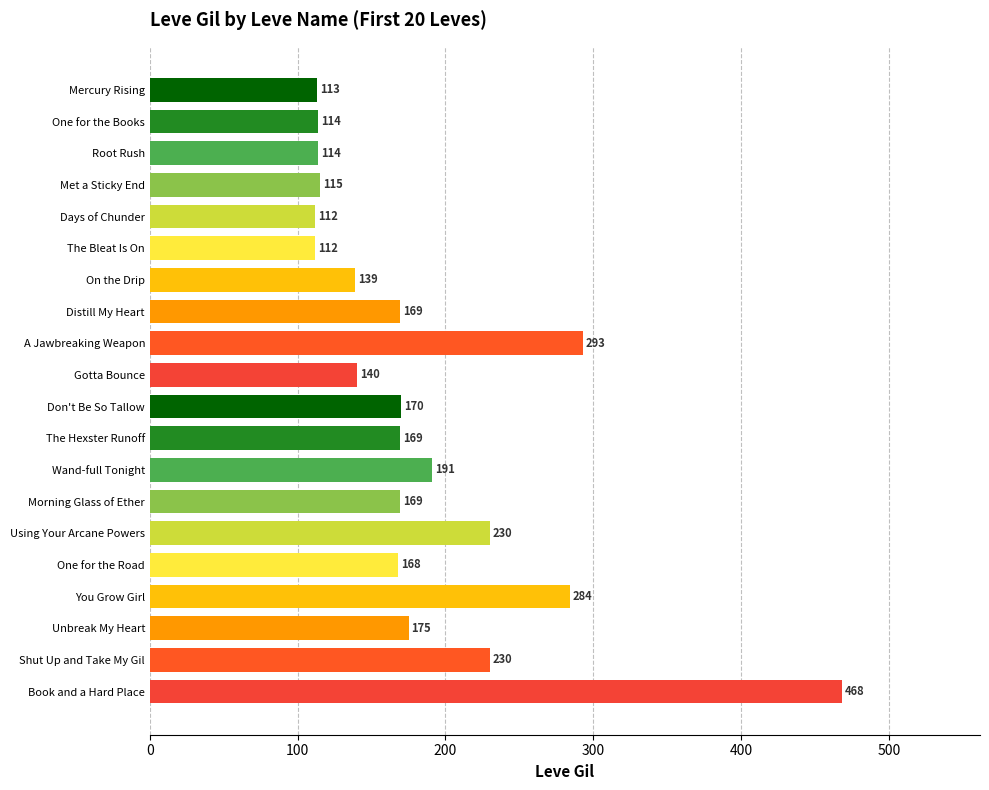

What is the maximum value shown in the chart?

468